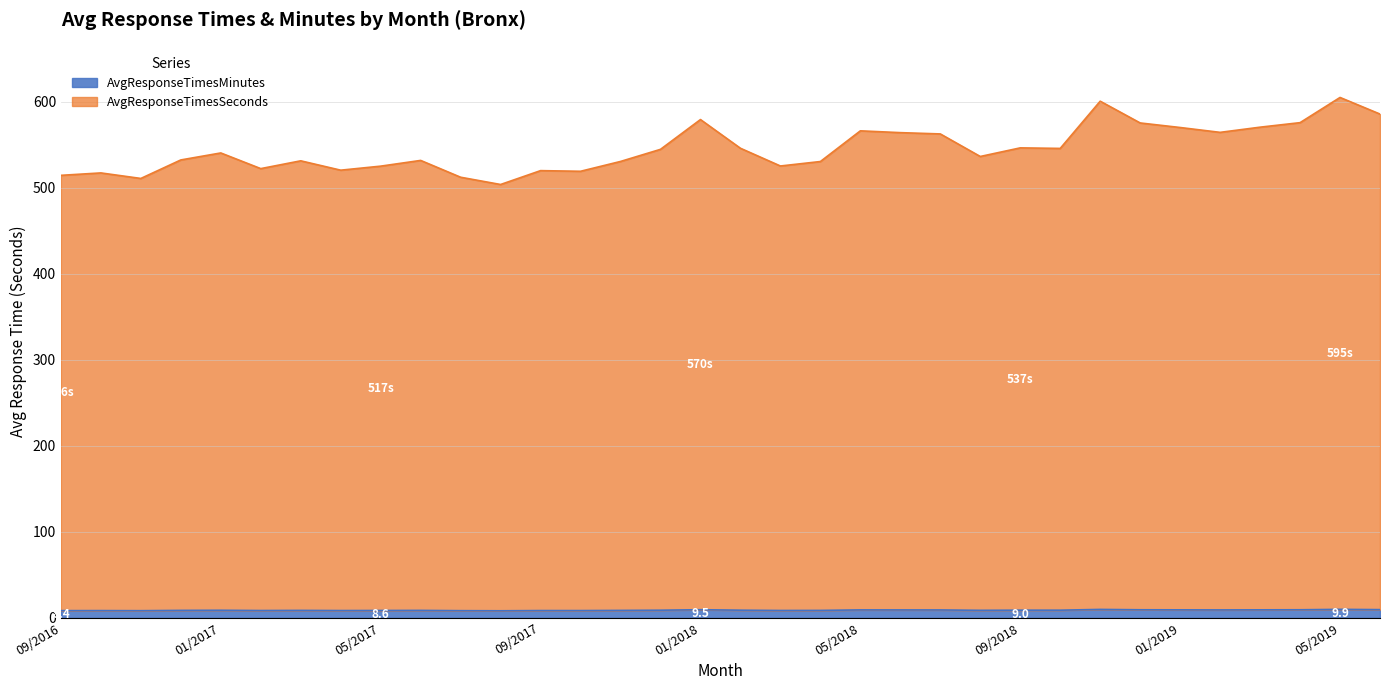

Rank the series by their maximum value, from lowest to highest.

AvgResponseTimesMinutes, AvgResponseTimesSeconds